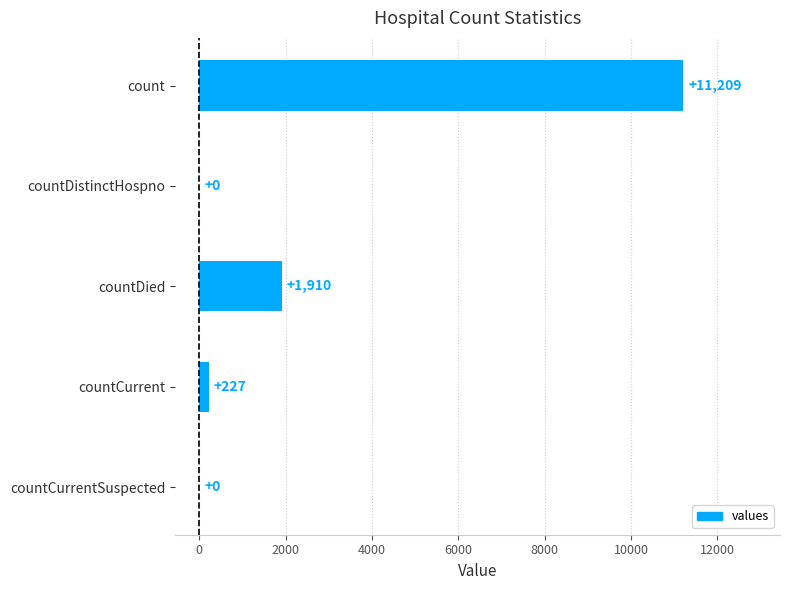

The chart shows a value of 227 at countCurrent. True or false?

True